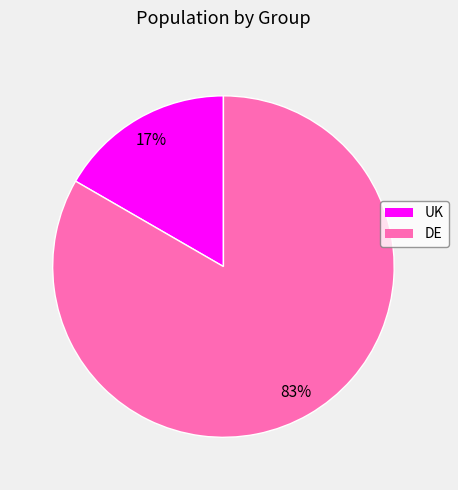

True or false: DE accounts for 77% of the total.

False